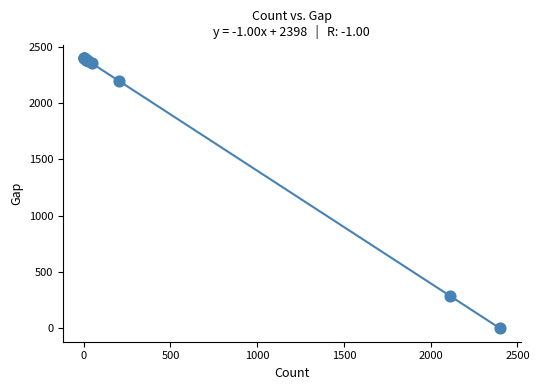

What Y value in the scatter plot is closest to 1199?

287